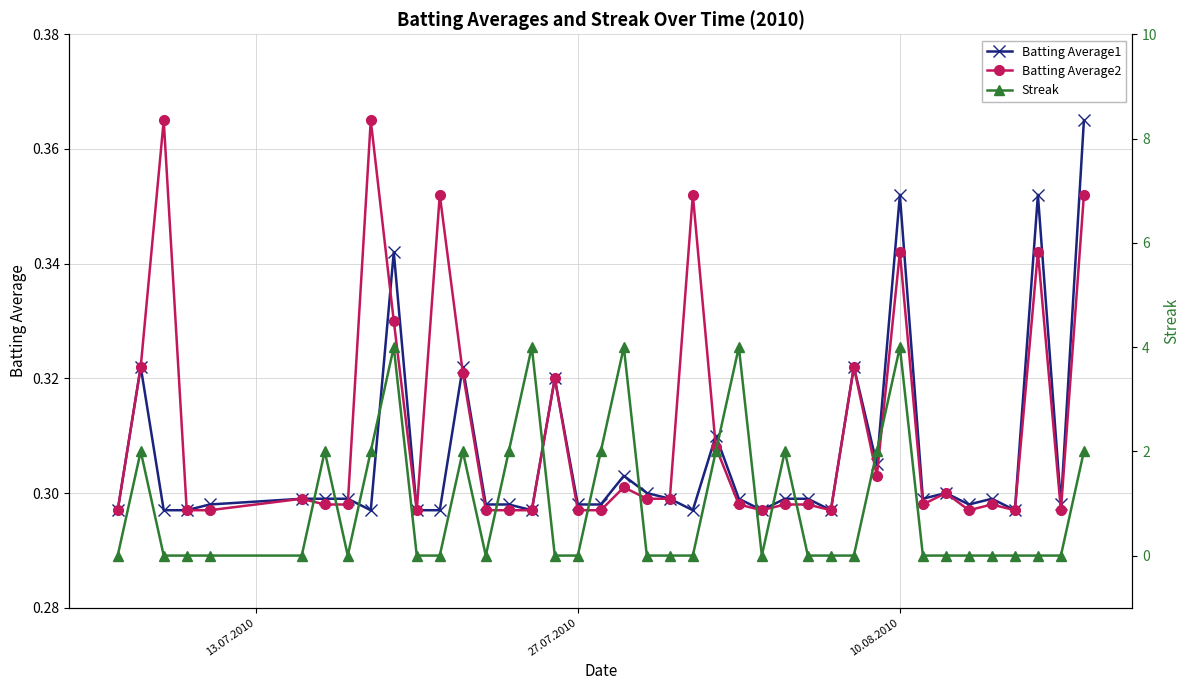

How many lines are shown in the chart?

3